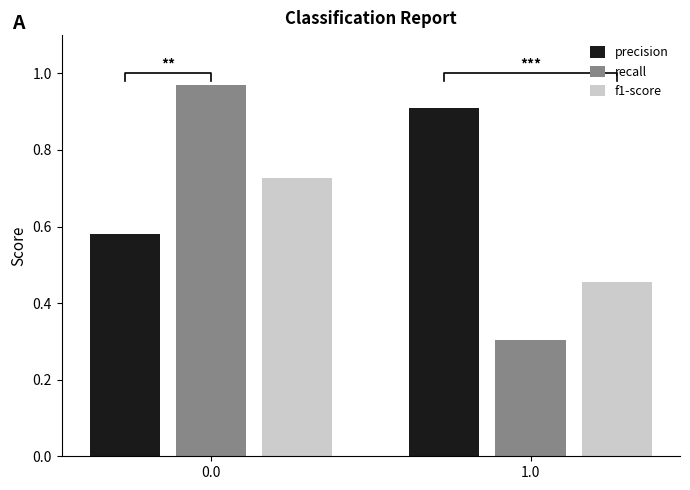

Rank the series by their maximum value, from highest to lowest.

recall, precision, f1-score